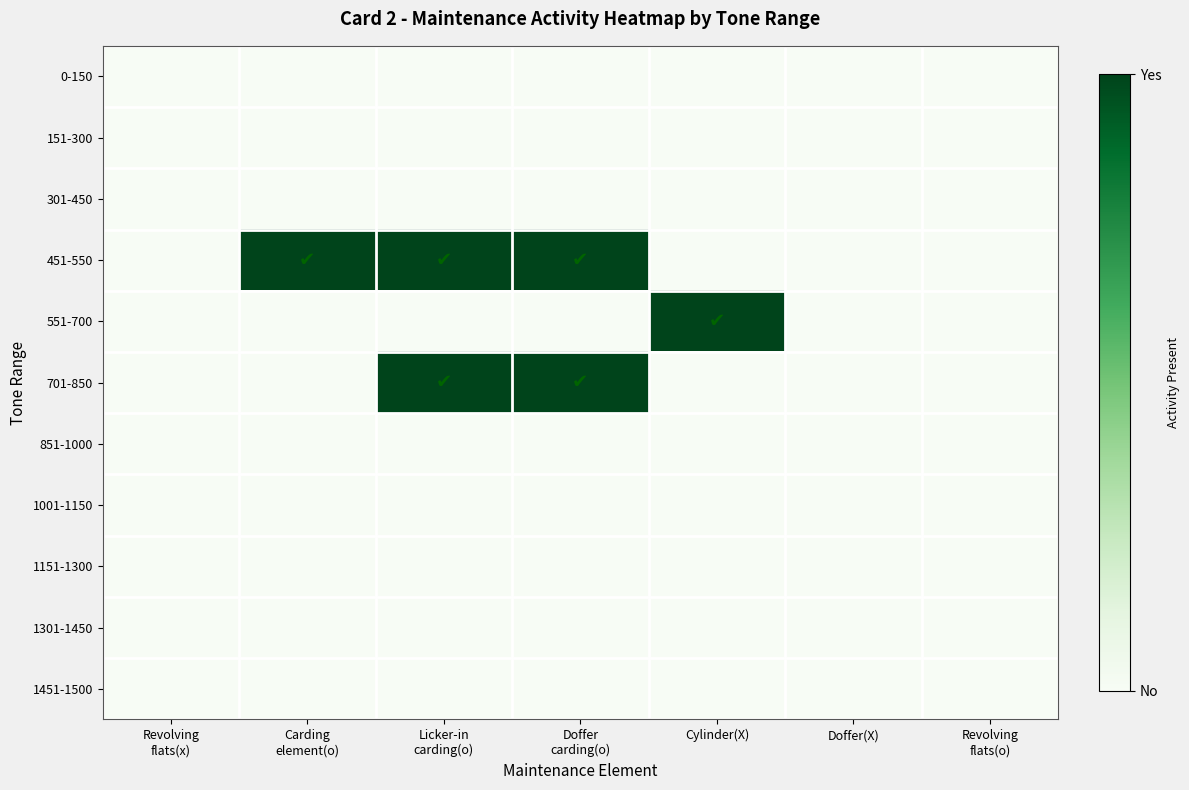

Rank the series by their maximum value, from highest to lowest.

451-550, 551-700, 701-850, 0-150, 151-300, 301-450, 851-1000, 1001-1150, 1151-1300, 1301-1450, 1451-1500